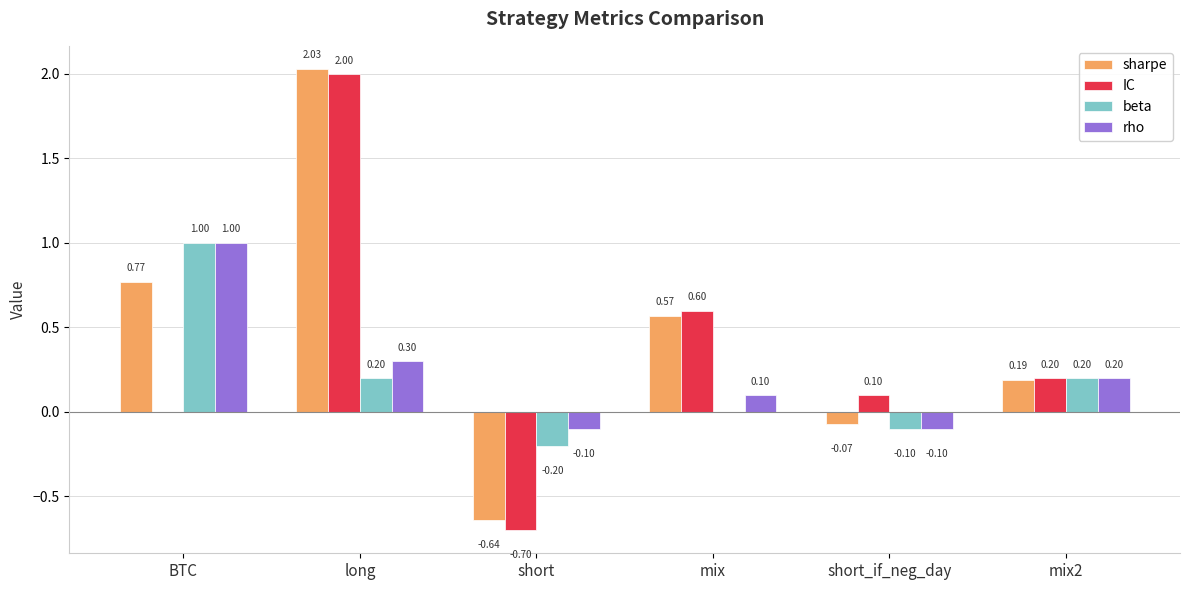

Which series has the largest total across all categories?

sharpe